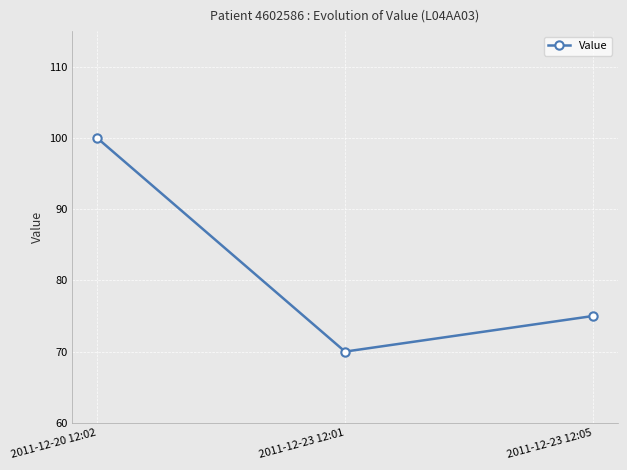

The value at 2011-12-23 12:01 is 70. True or false?

True